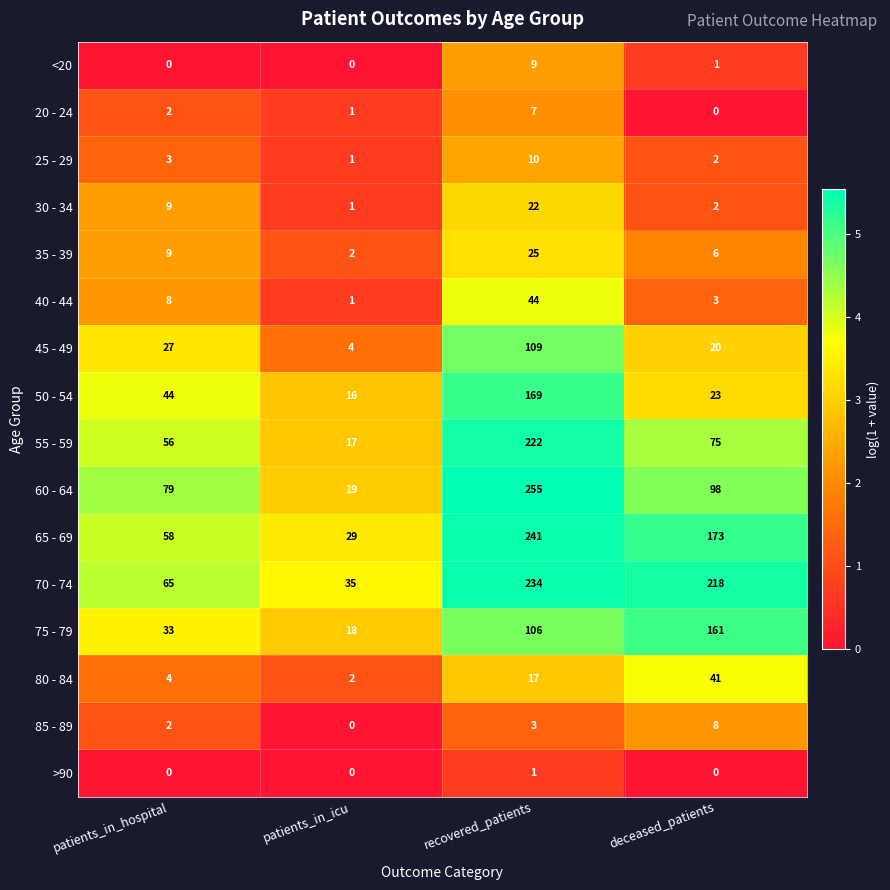

Rank the series by their maximum value, from highest to lowest.

60 - 64, 65 - 69, 70 - 74, 55 - 59, 50 - 54, 75 - 79, 45 - 49, 40 - 44, 80 - 84, 35 - 39, 30 - 34, 25 - 29, <20, 85 - 89, 20 - 24, >90